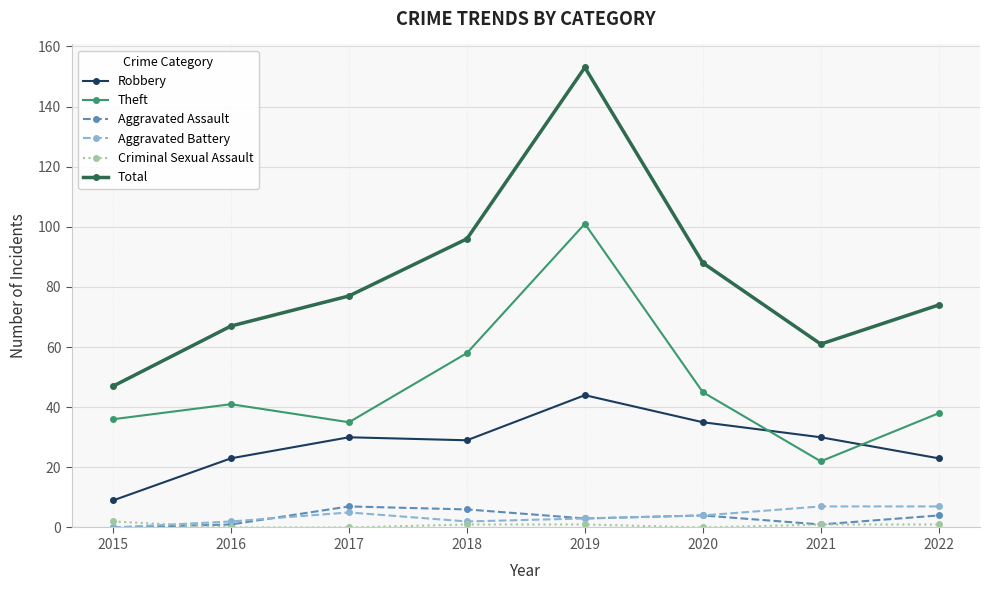

True or false: Total has a value of 93 at 2016.

False